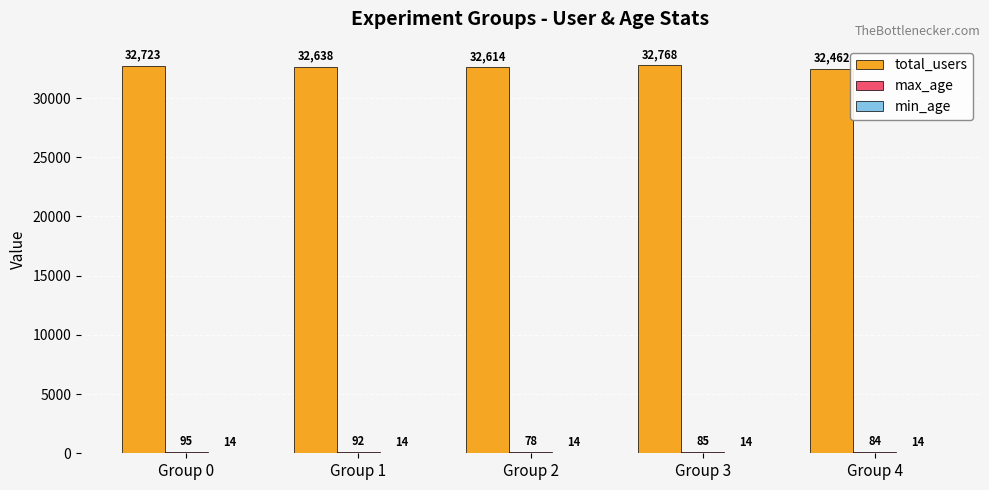

Are the bars horizontal?

No